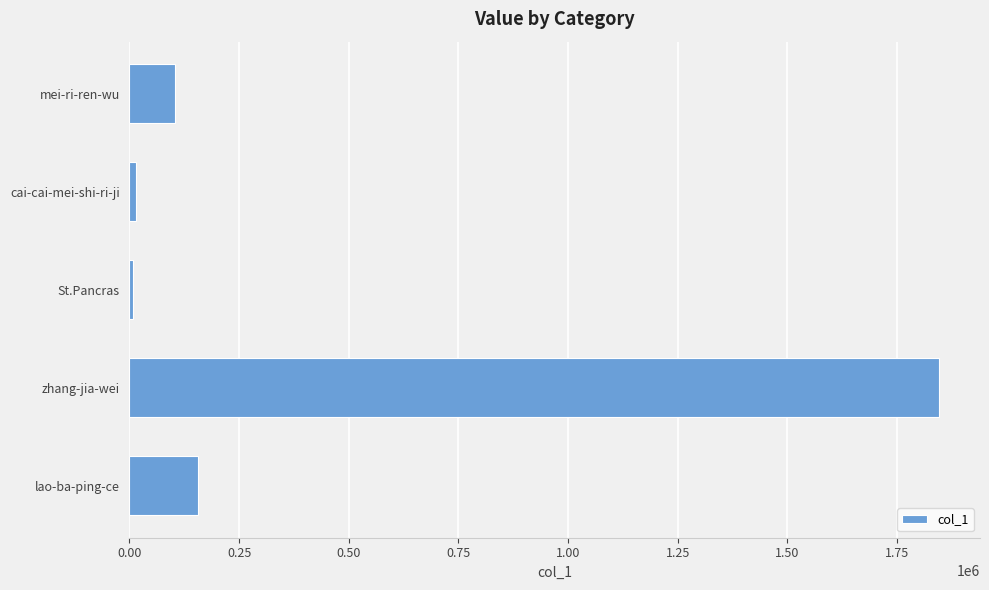

How many categories are shown in the chart?

5